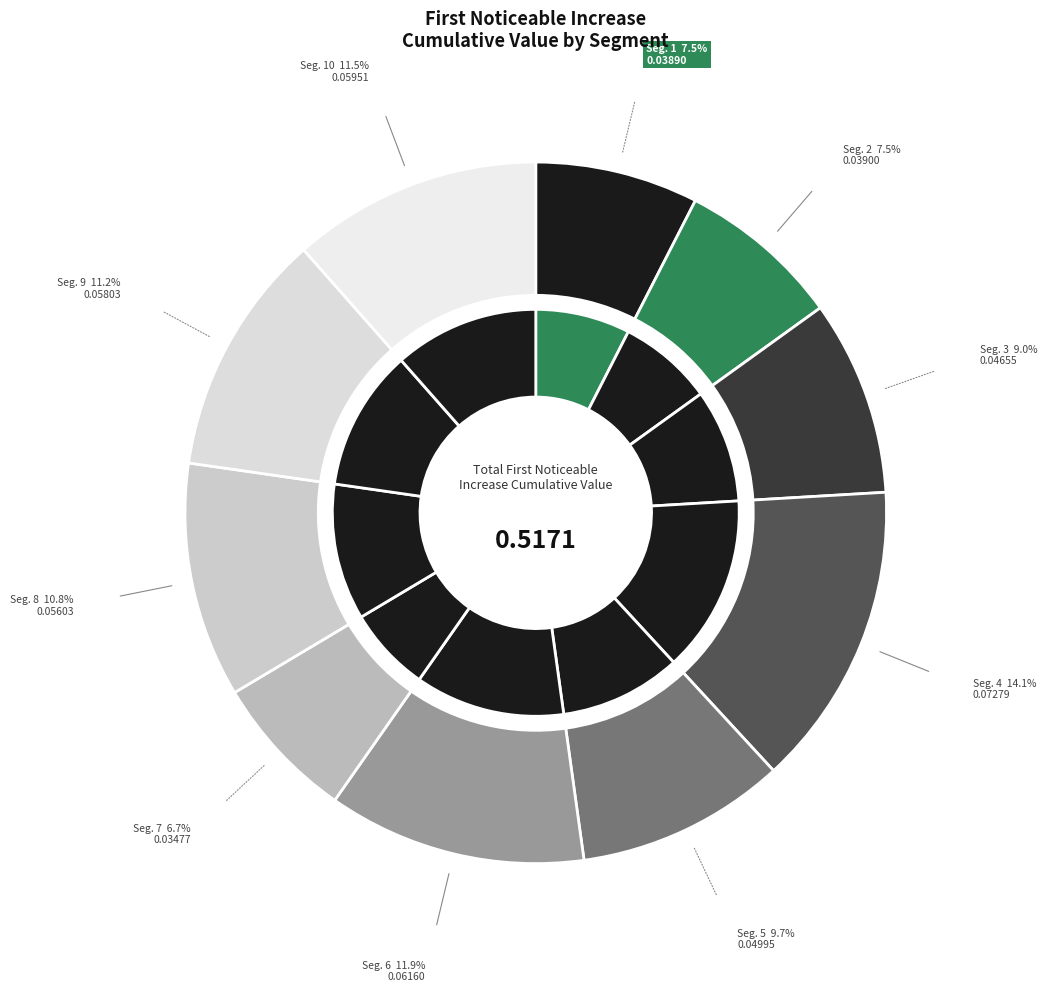

The signal segment 5 slice represents 10% of the pie. True or false?

True